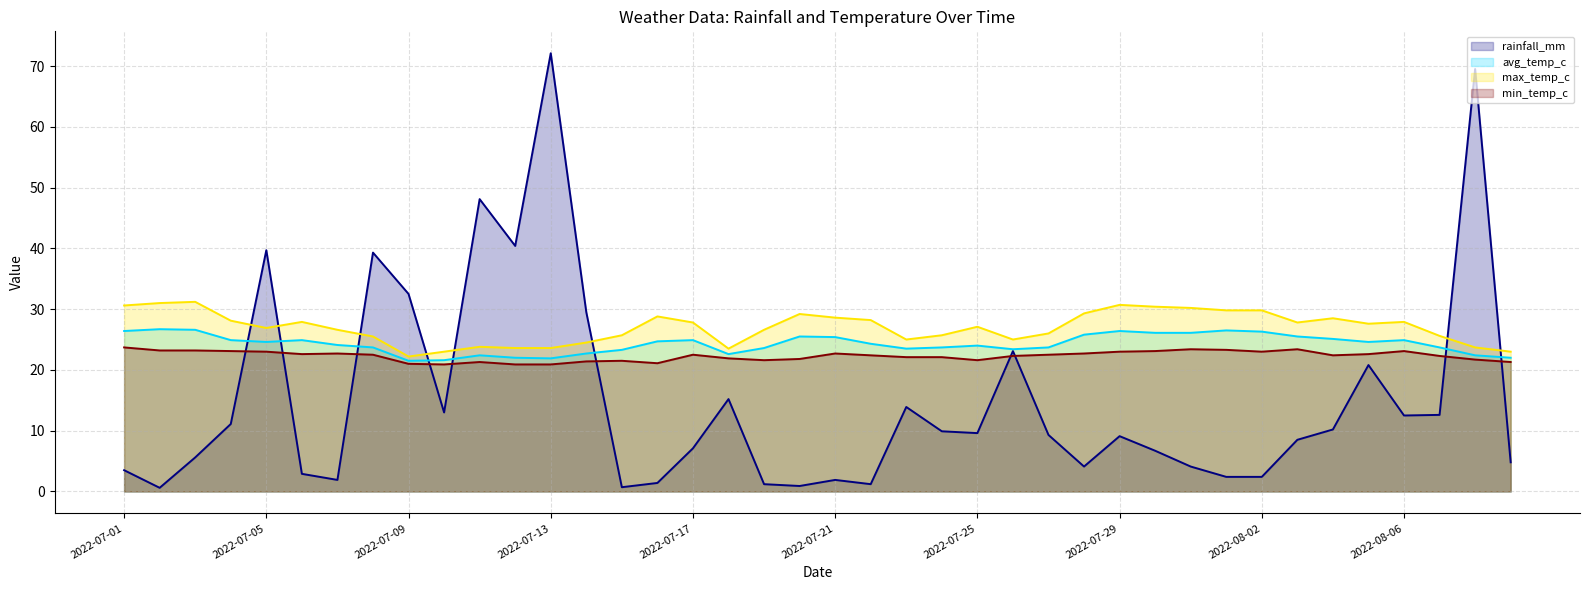

What is the difference between the maximum and minimum values in the min_temp_c series?

2.8